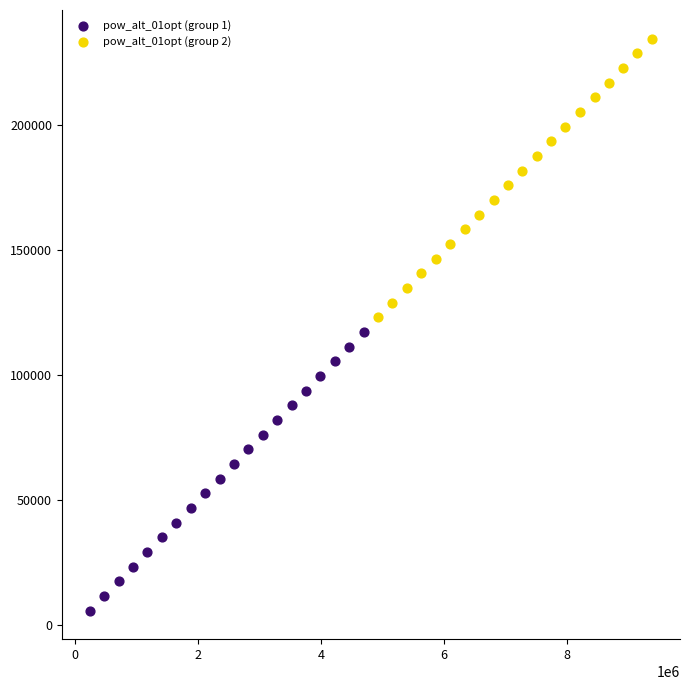

Which series reaches the maximum Y coordinate?

pow_alt_01opt (group 2)